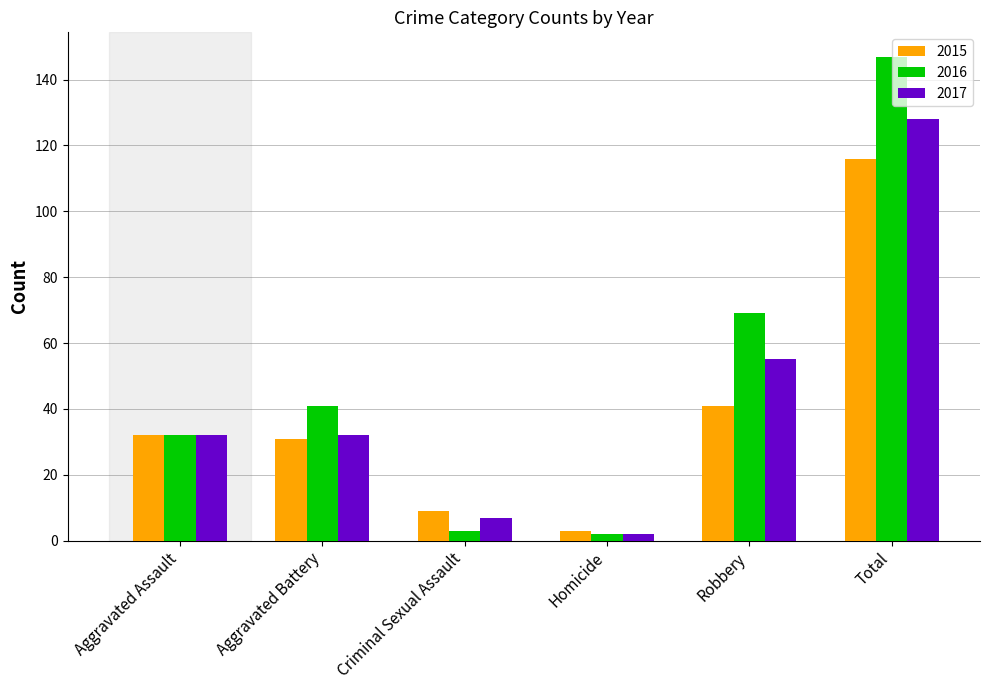

How many groups of bars are there?

6